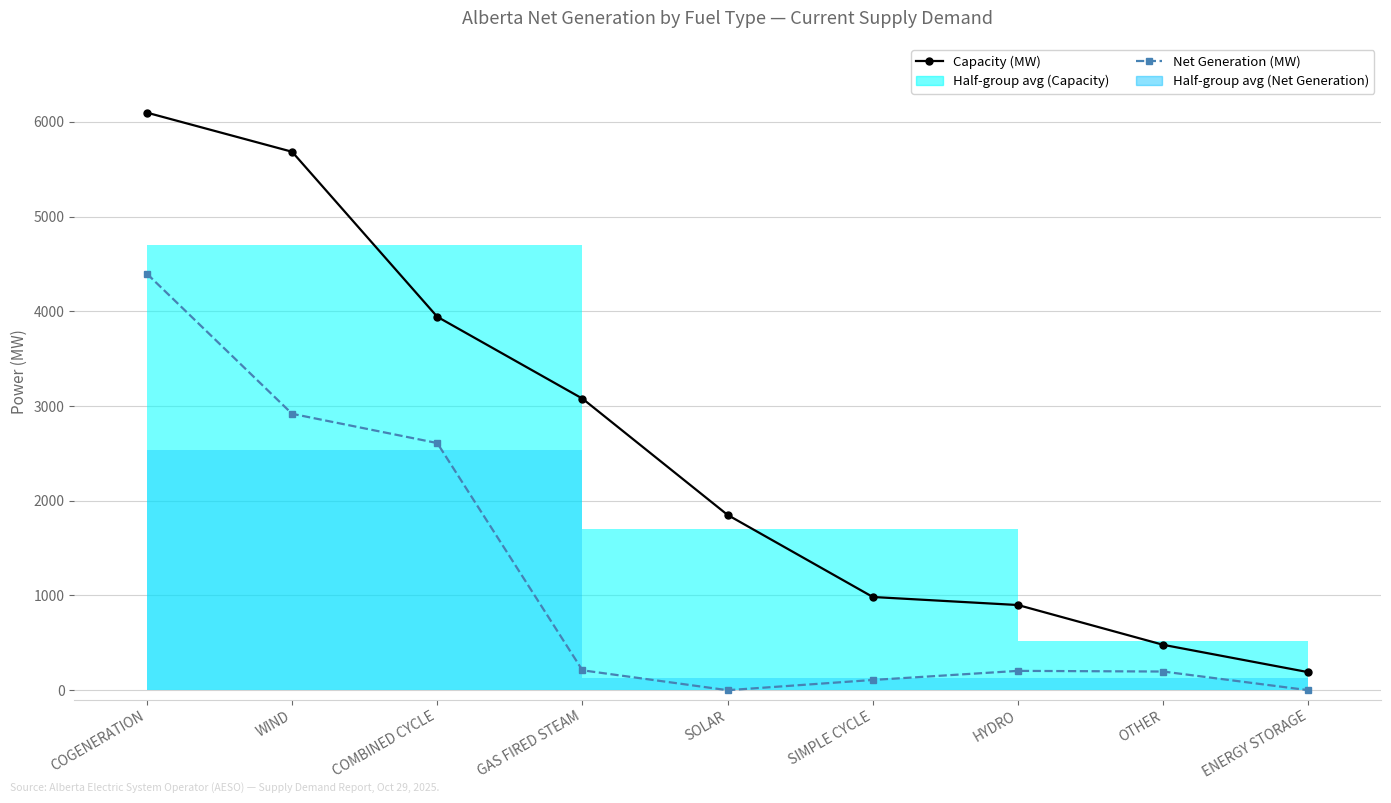

Where is Capacity (MW) nearest to the value 3143?

GAS FIRED STEAM